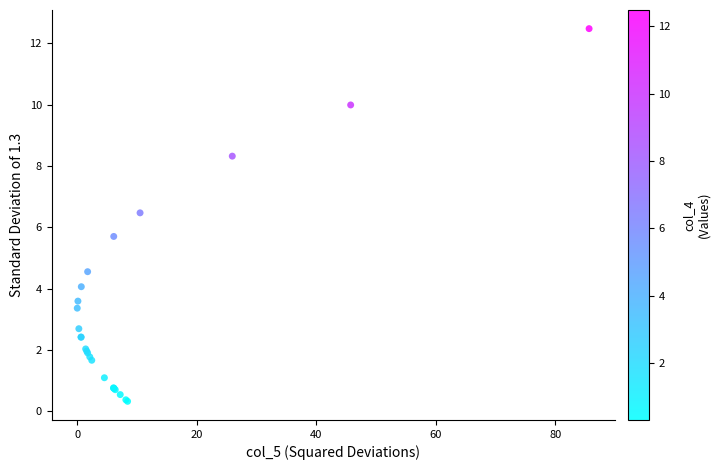

What Y value in the scatter plot is closest to 6?

5.7